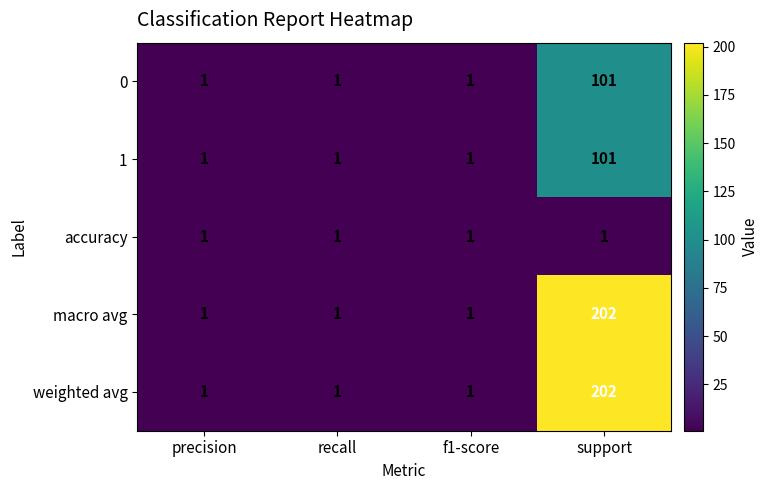

At which category is the sum across all series the highest?

support